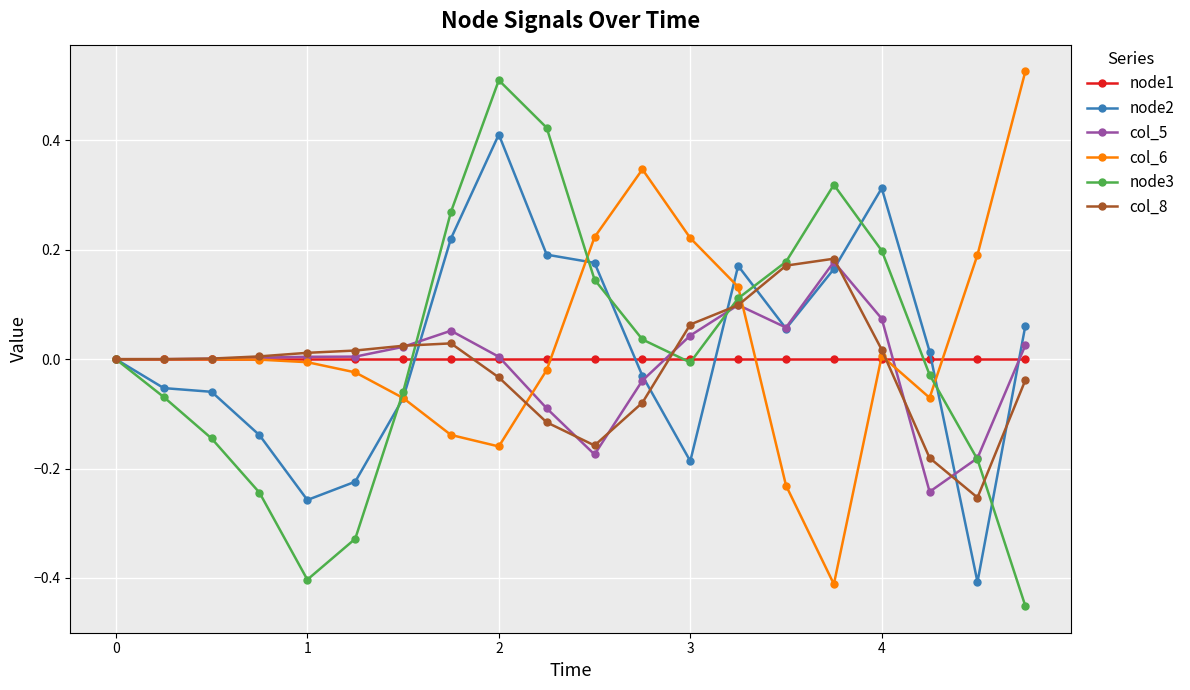

True or false: node2 has more than 0 interior local peaks.

True